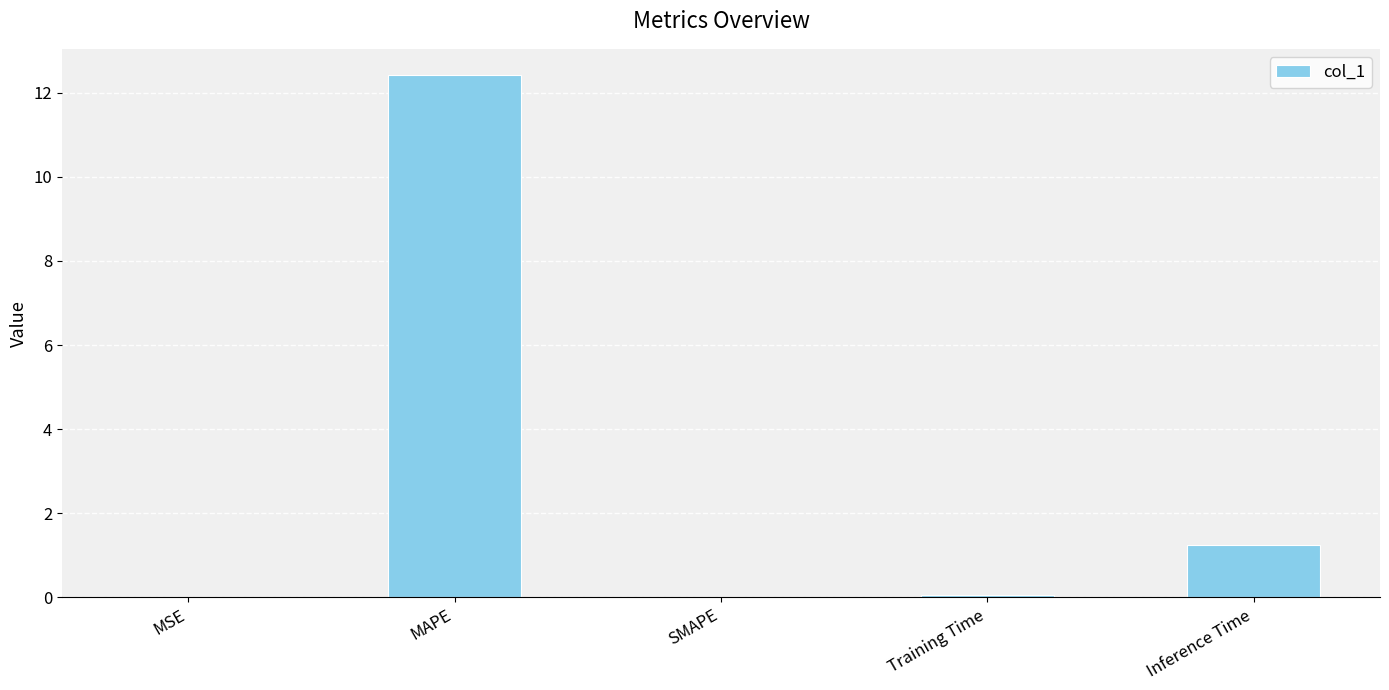

What is the average value?

2.7